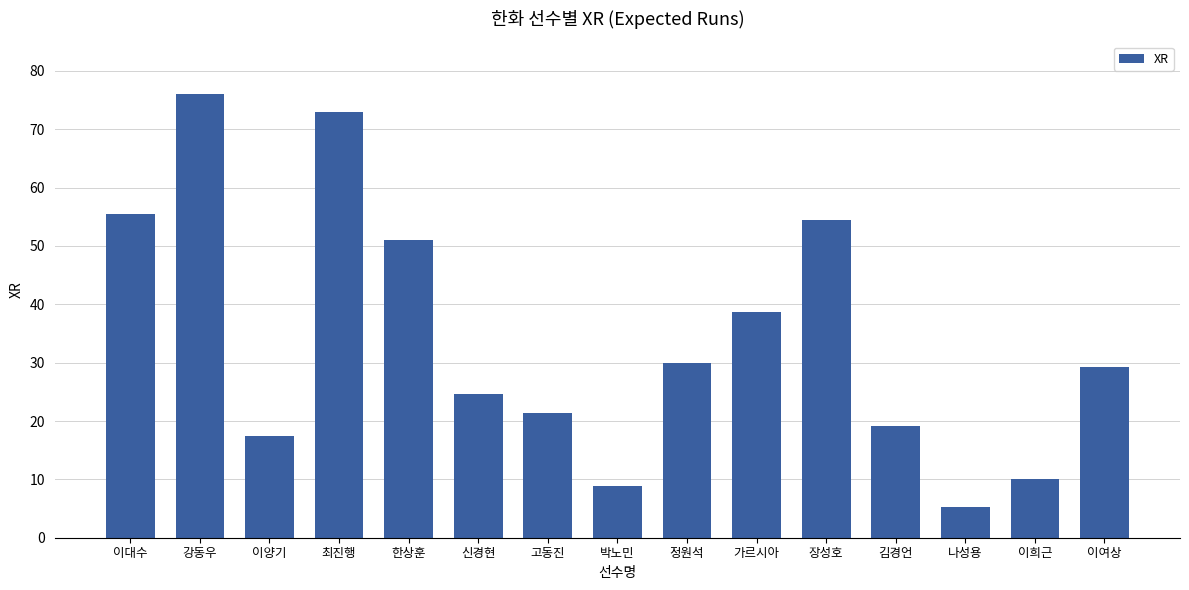

Rank the categories by value from highest to lowest.

강동우, 최진행, 이대수, 장성호, 한상훈, 가르시아, 정원석, 이여상, 신경현, 고동진, 김경언, 이양기, 이희근, 박노민, 나성용